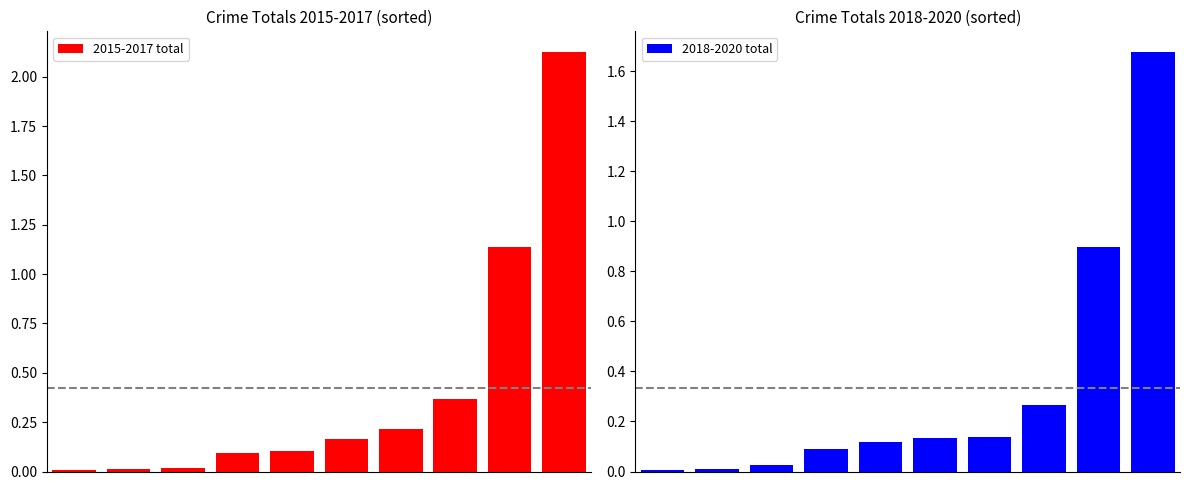

What is the total value across all series at 9?

3.8